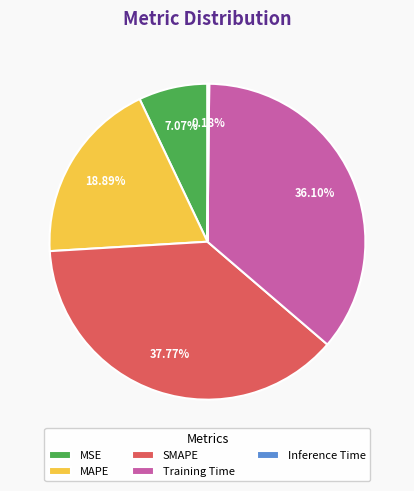

To the nearest percent, what is the combined percentage of MSE and Training Time?

43%